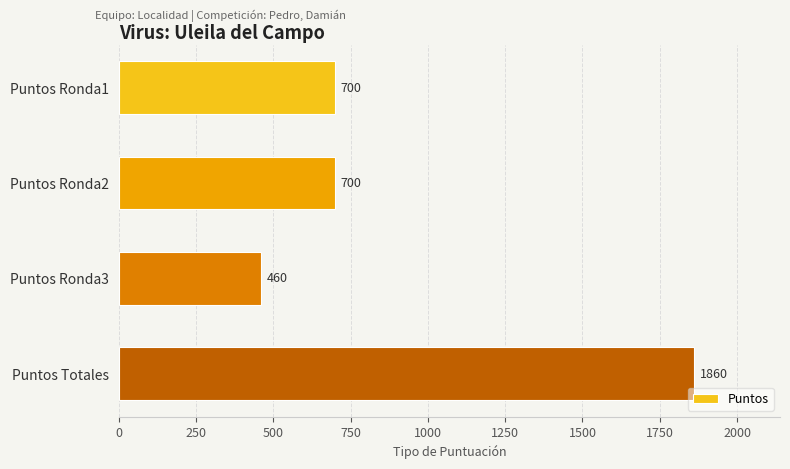

Does the chart contain any negative values?

No